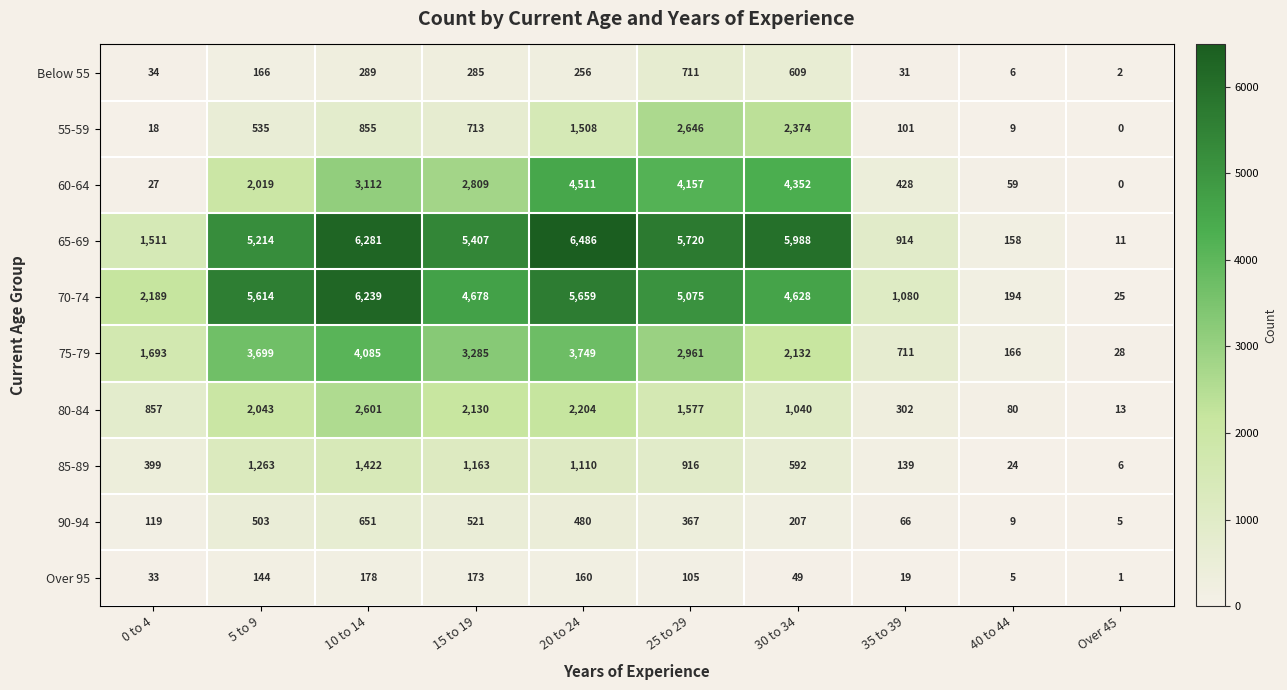

What is the average value of the 60-64 series?

2147